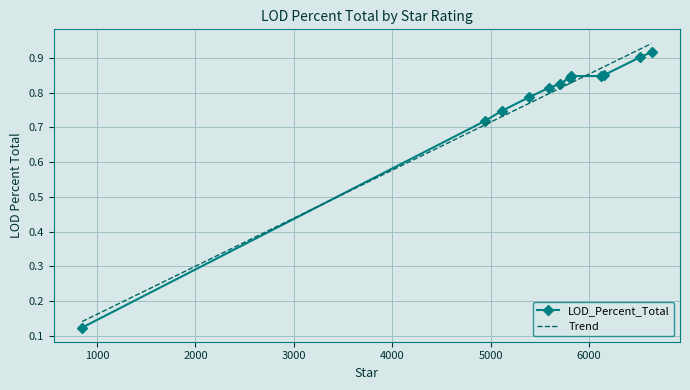

Between 5812 and 5592, which is larger?

5812